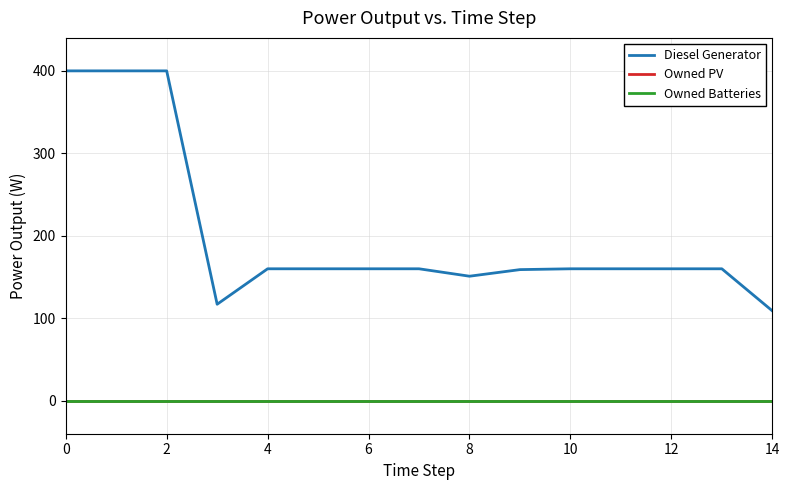

Does the chart display data point markers on the line(s)?

No